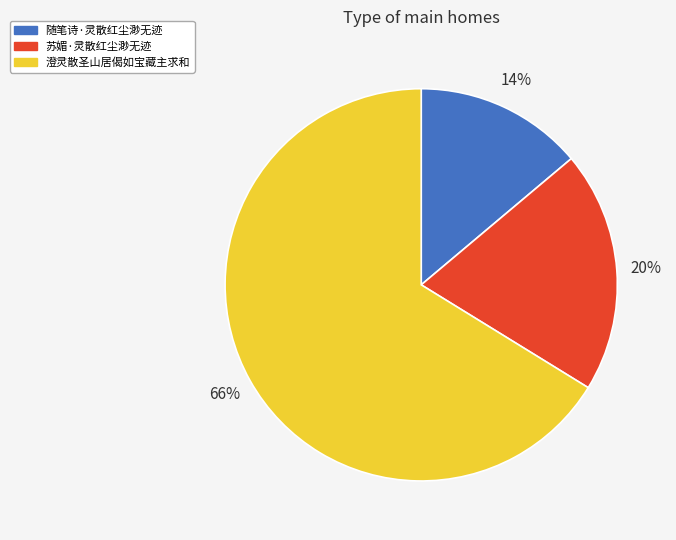

Which category has the biggest portion of the pie?

澄灵散圣山居偈如宝藏主求和